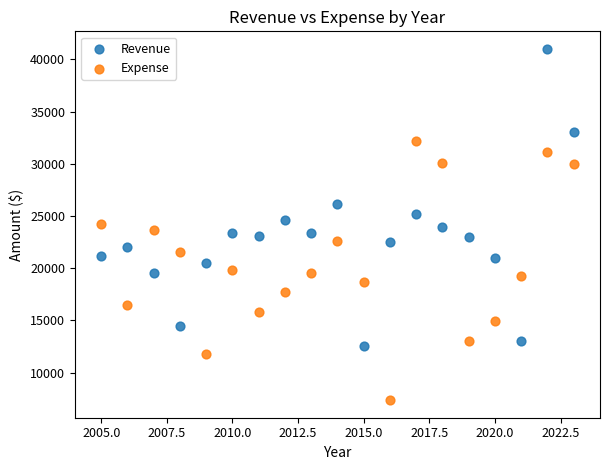

Across all data points, what is the range of X values (max minus min)?

18.0